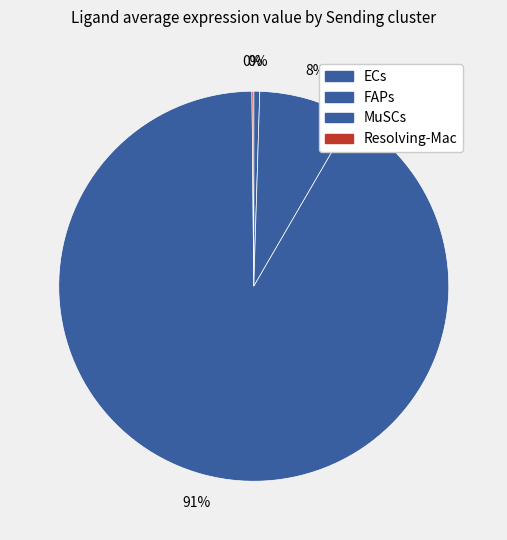

What is the largest slice in the pie chart?

MuSCs